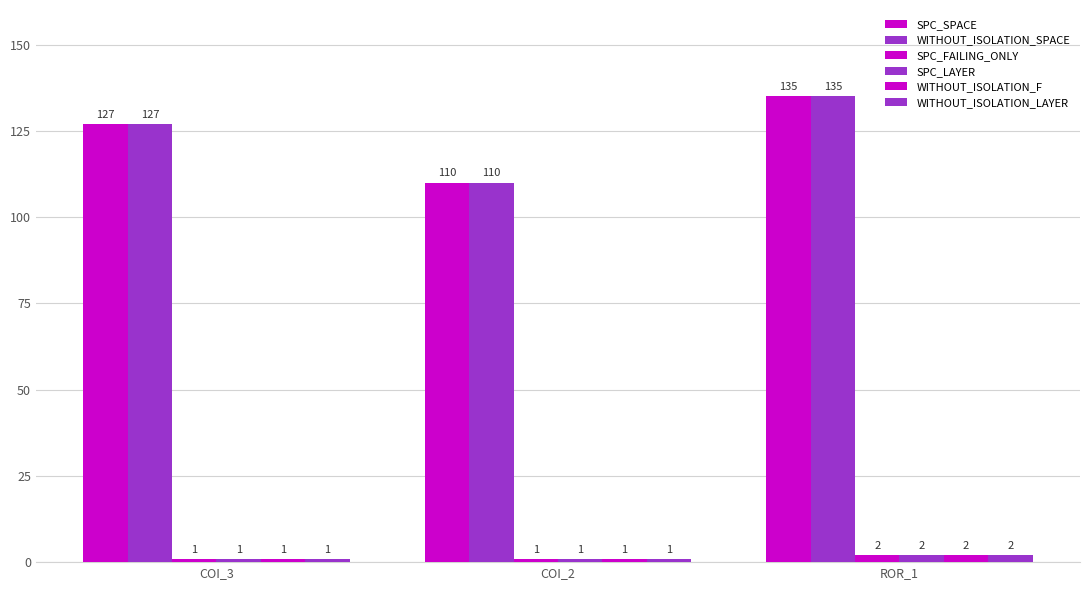

Reading right to left, extract all data points from this chart.

SPC_SPACE: 135	110	127
WITHOUT_ISOLATION_SPACE: 135	110	127
SPC_FAILING_ONLY: 2	1	1
SPC_LAYER: 2	1	1
WITHOUT_ISOLATION_F: 2	1	1
WITHOUT_ISOLATION_LAYER: 2	1	1